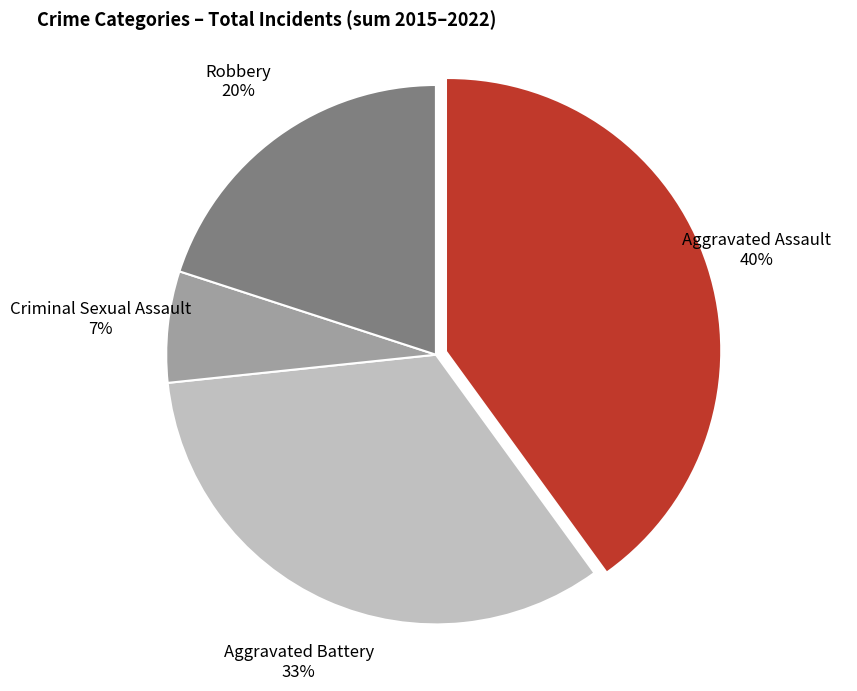

To the nearest percent, what is the difference between the largest and smallest slice percentages?

33%